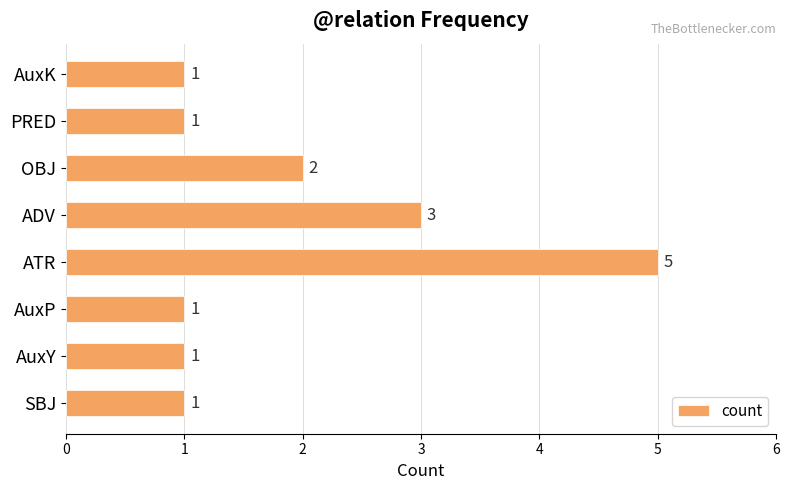

The value at AuxP is 1. True or false?

True